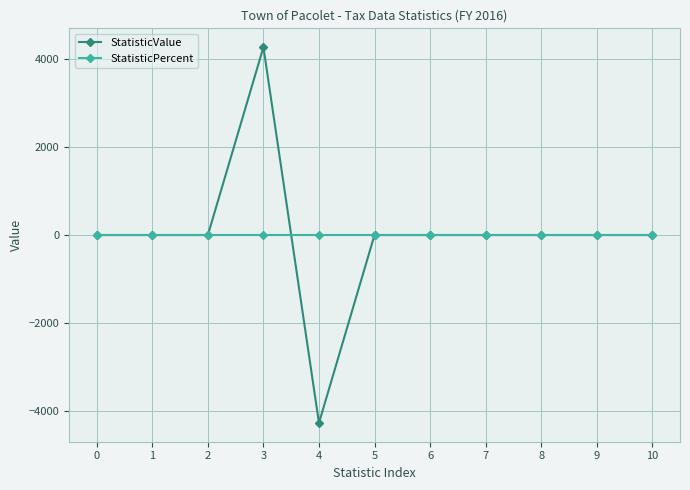

How many data points in StatisticValue are less than 0?

1